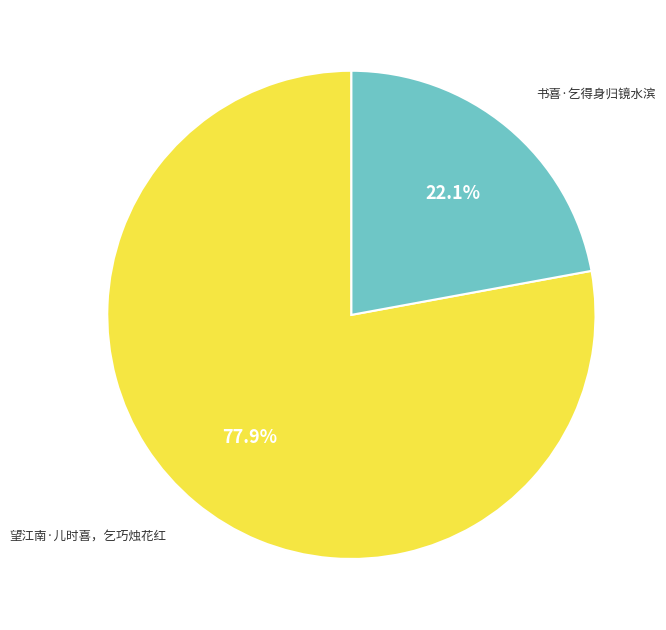

Is there a majority slice in this chart?

Yes